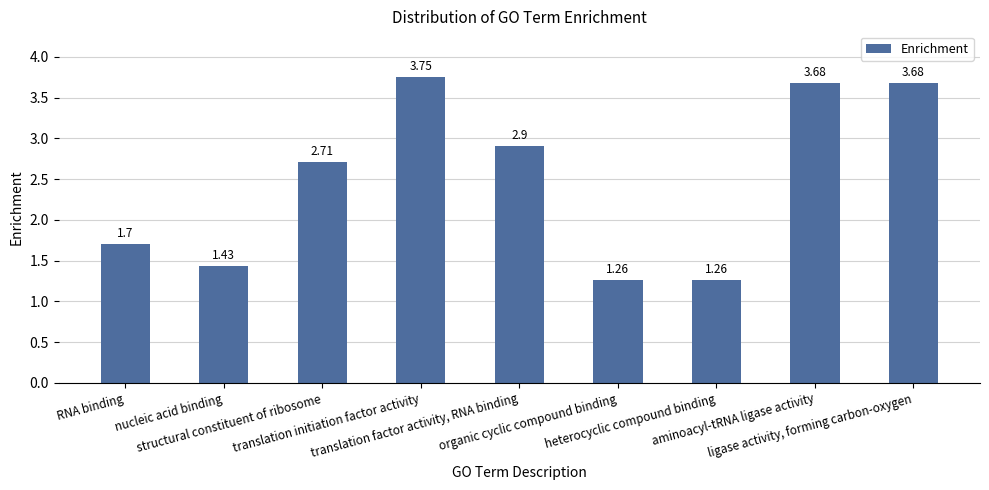

What is the label of the 5th bar from the right?

translation factor activity, RNA binding